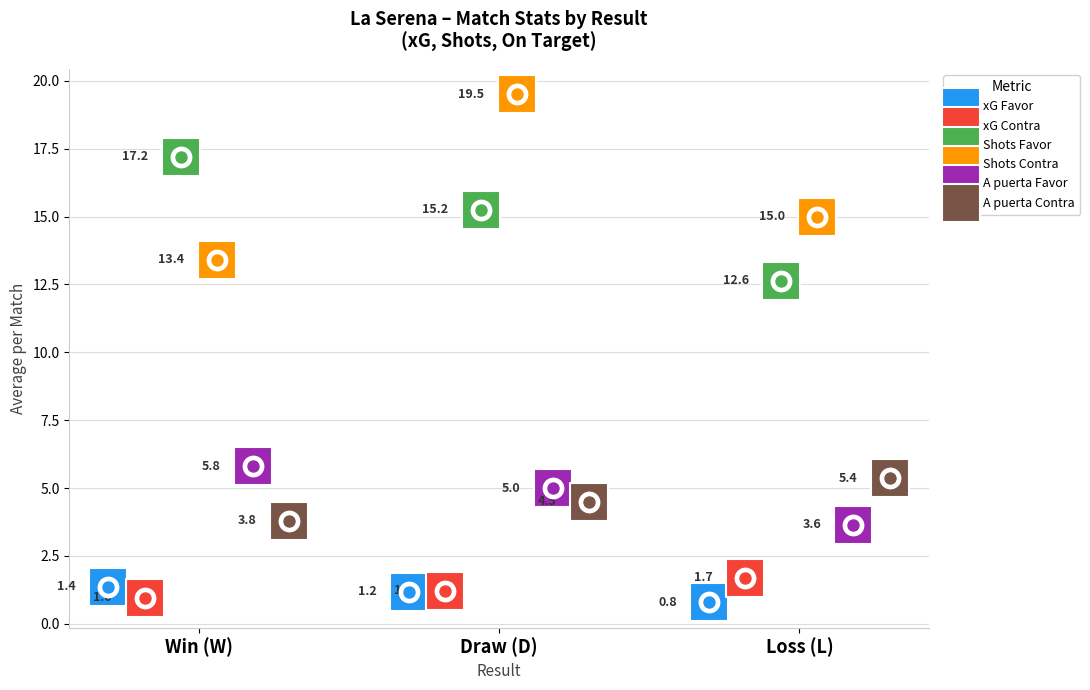

Is the value of A puerta Favor at Loss (L) greater than the value of xG Contra at Win (W)?

Yes